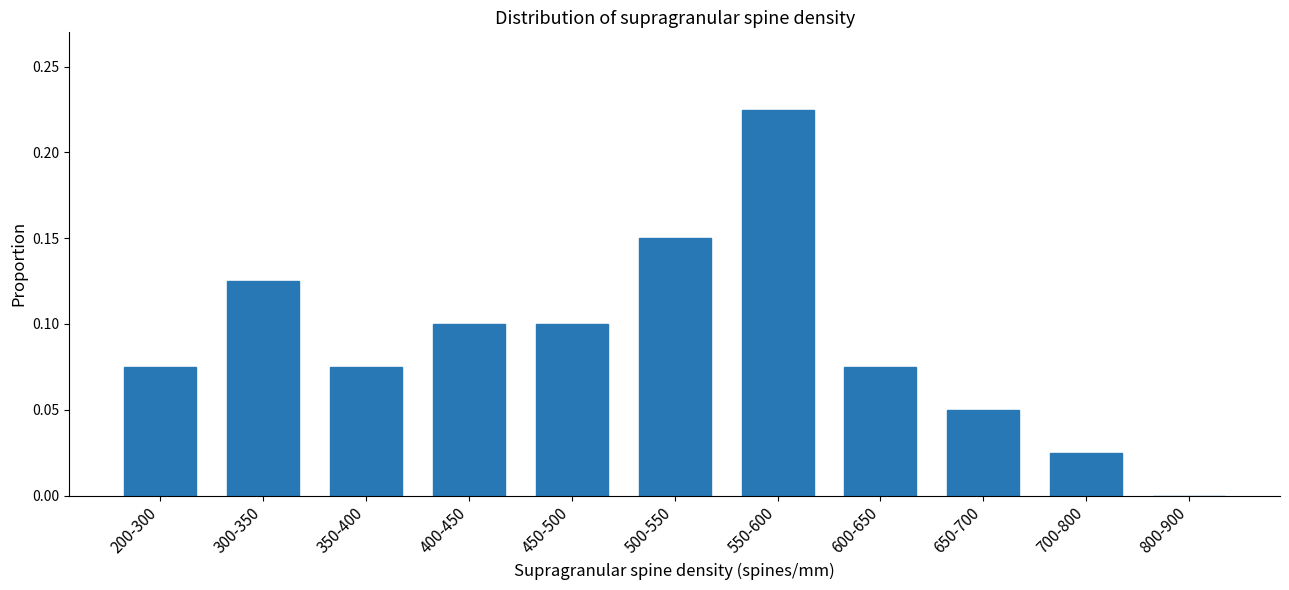

What is the sum of all values?

1.0